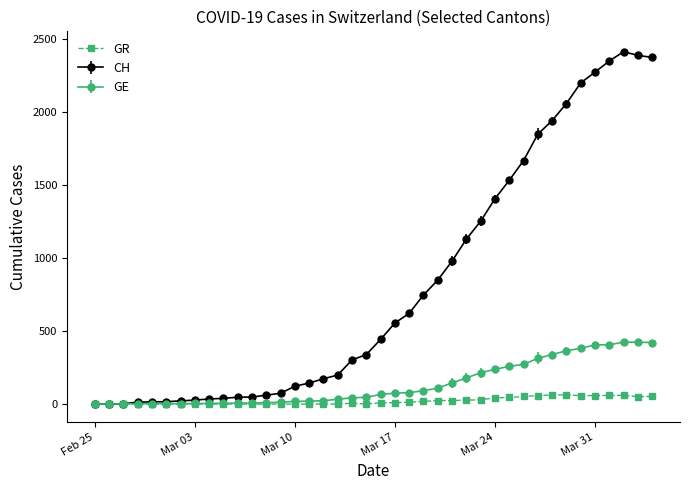

Is this an area chart (filled region under the line)?

No